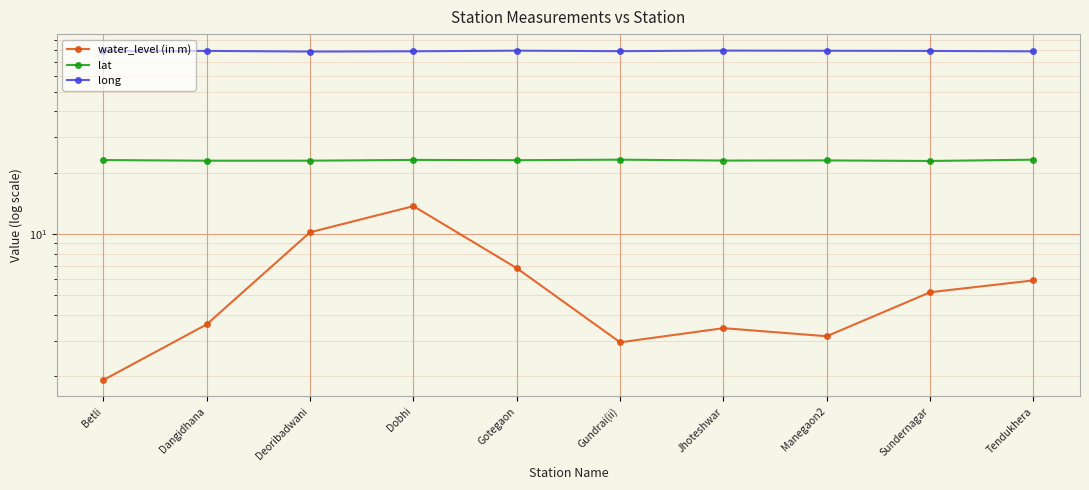

Which series has the widest spread of values?

water_level (in m)